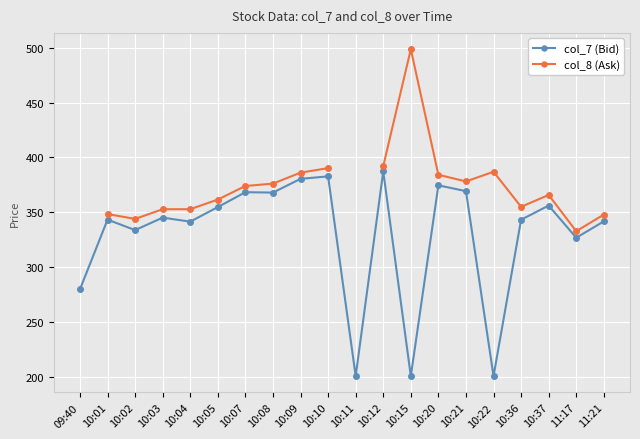

At how many categories does at least one series exceed 285?

18